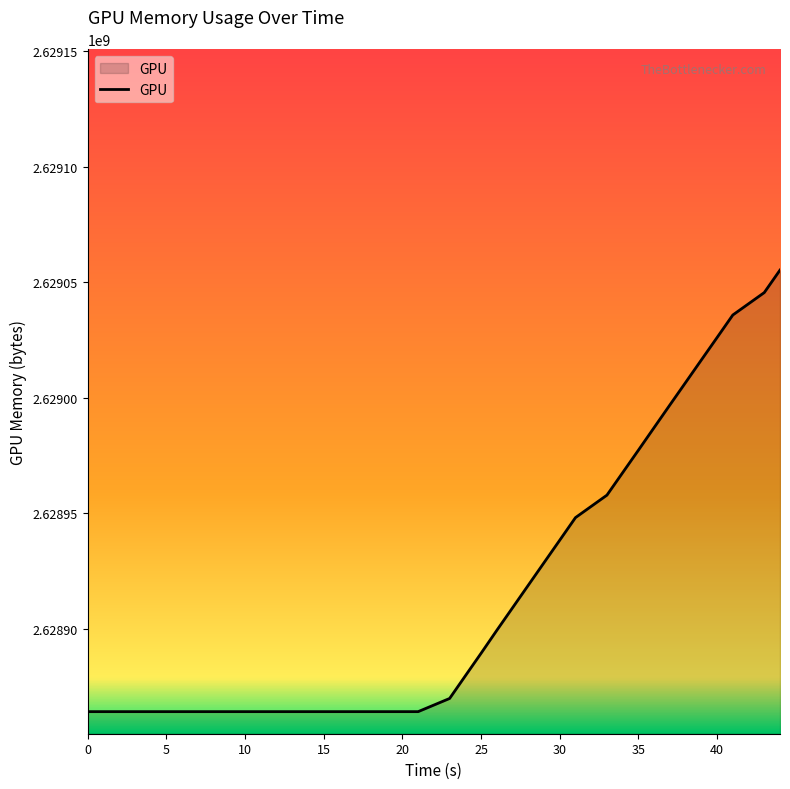

What is the smallest value displayed?

2628864175